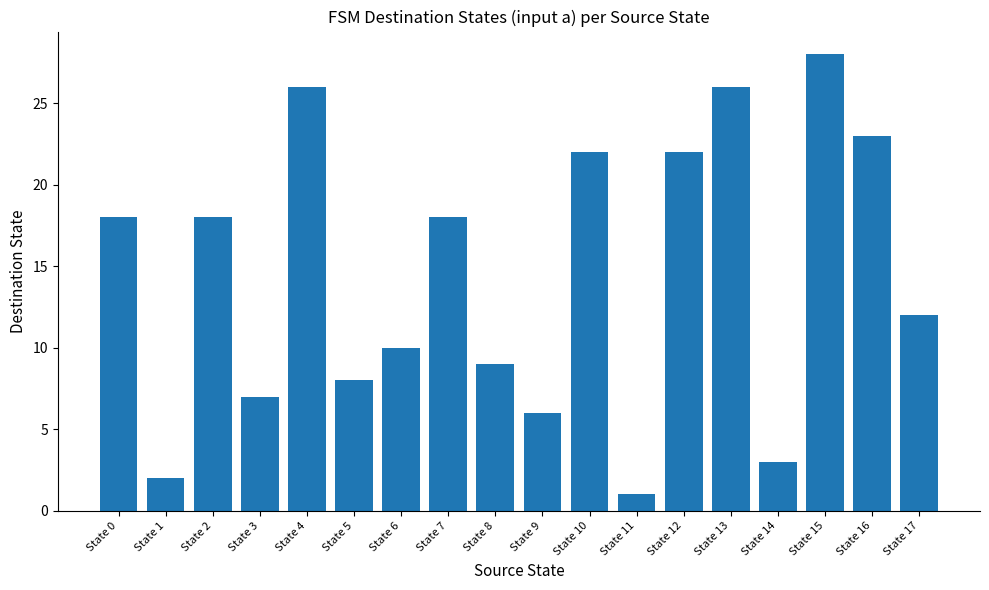

What is the difference between the second highest and second lowest values?

24